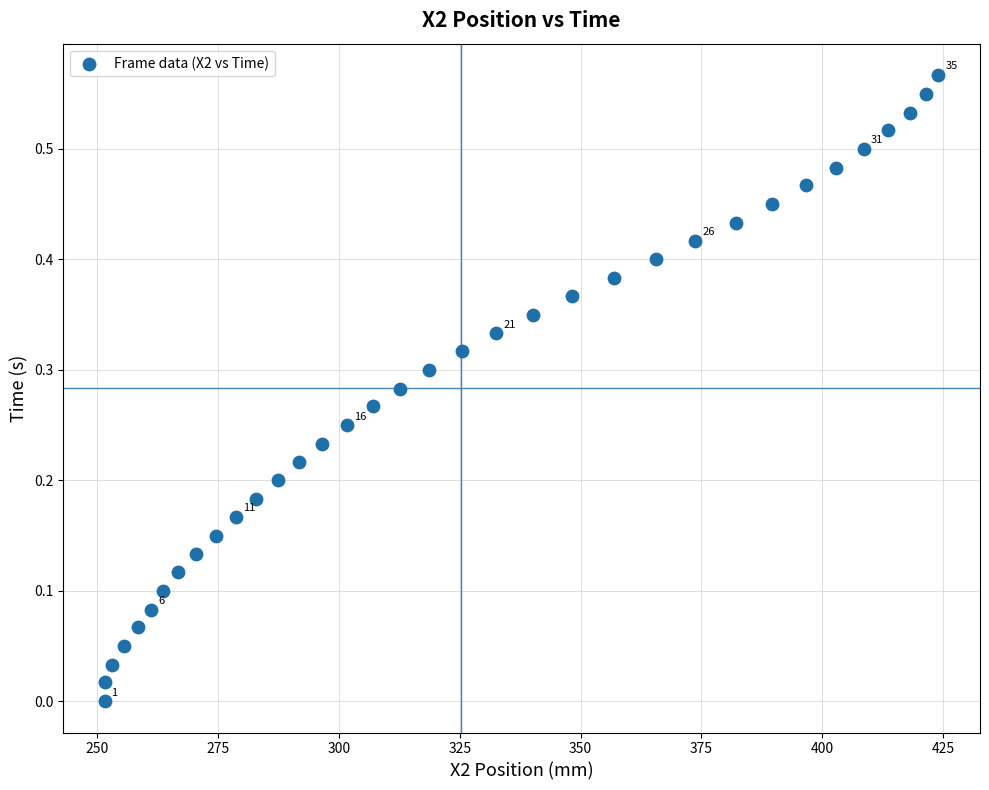

What is the range of X values (max minus min)?

172.5